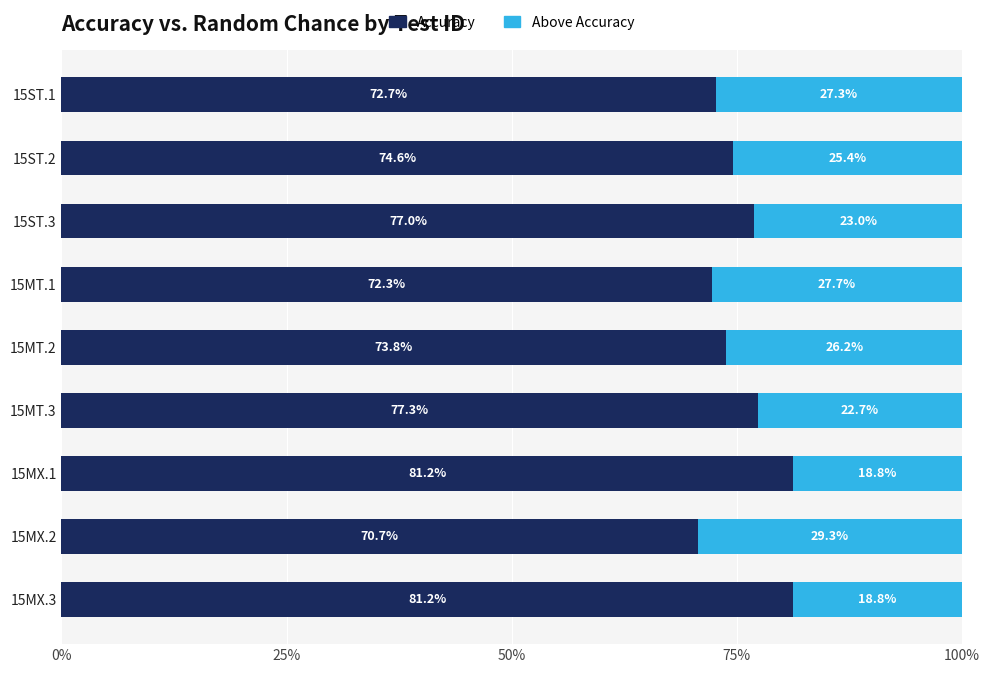

What are all the series names shown in the legend?

Accuracy, Above Accuracy